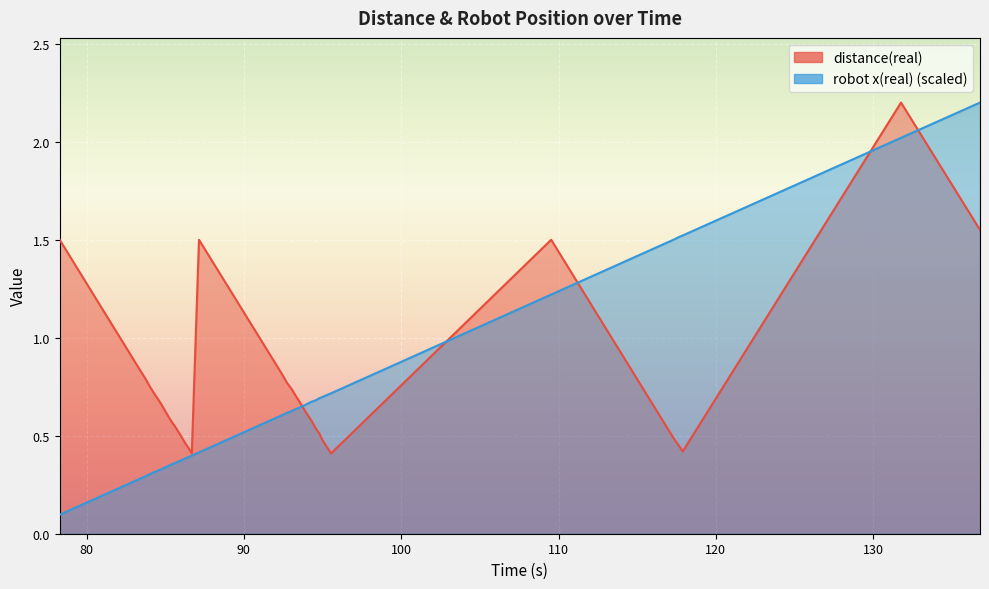

What is the total value across all series at 117.897?

1.9